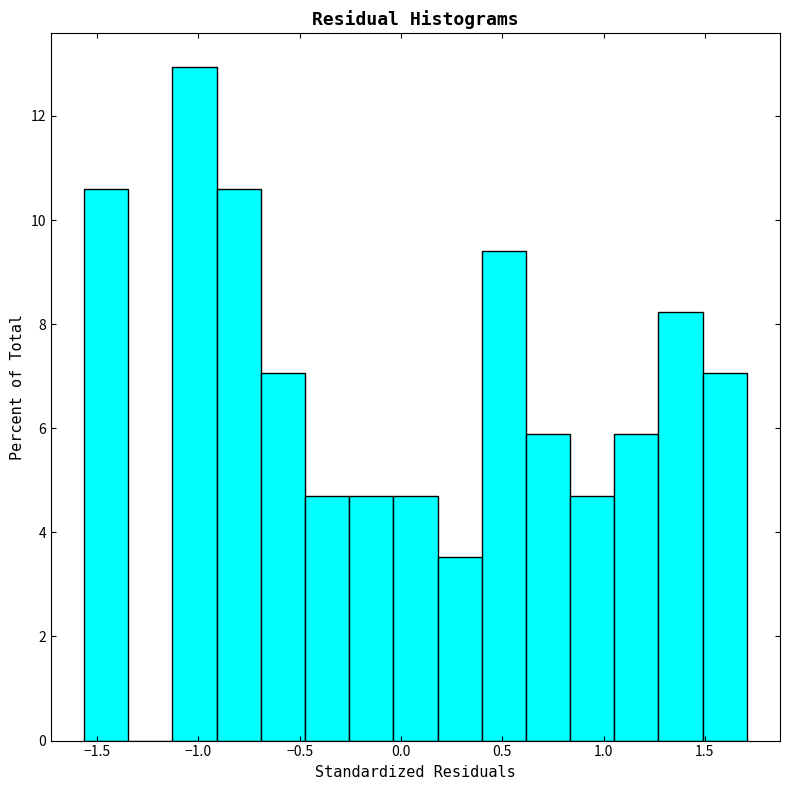

What is the height of the bar covering 1.05 to 1.25 on the x-axis? Neither the bar edges nor the heights are printed on the chart, so give them approximately, as read against the axes.

5.8